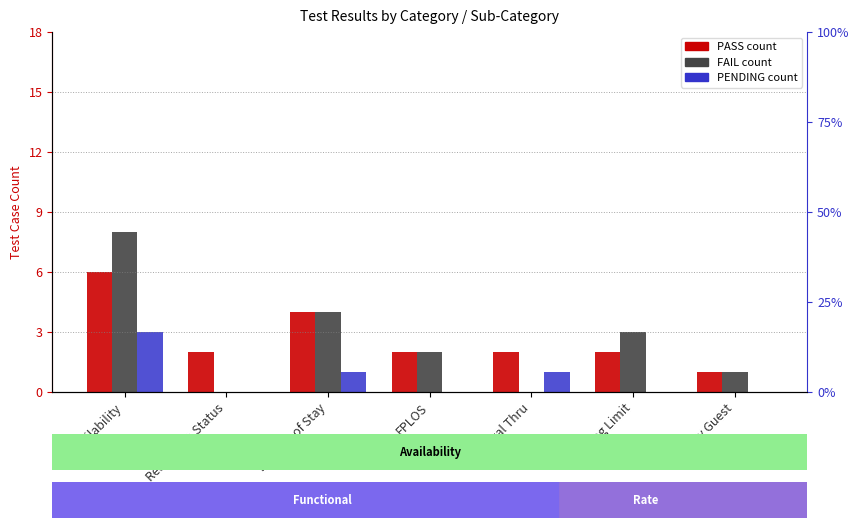

What is the difference between the maximum and minimum values in the PASS series?

5